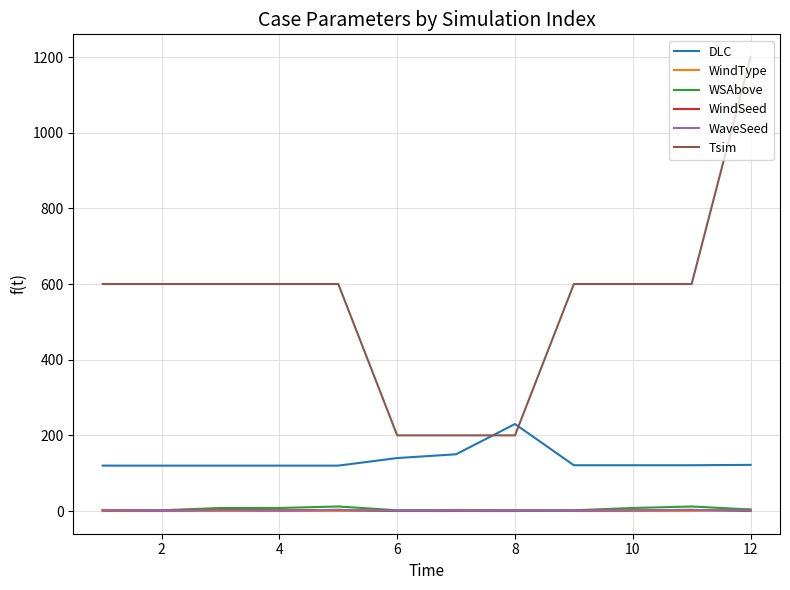

How many distinct data groups are displayed?

6